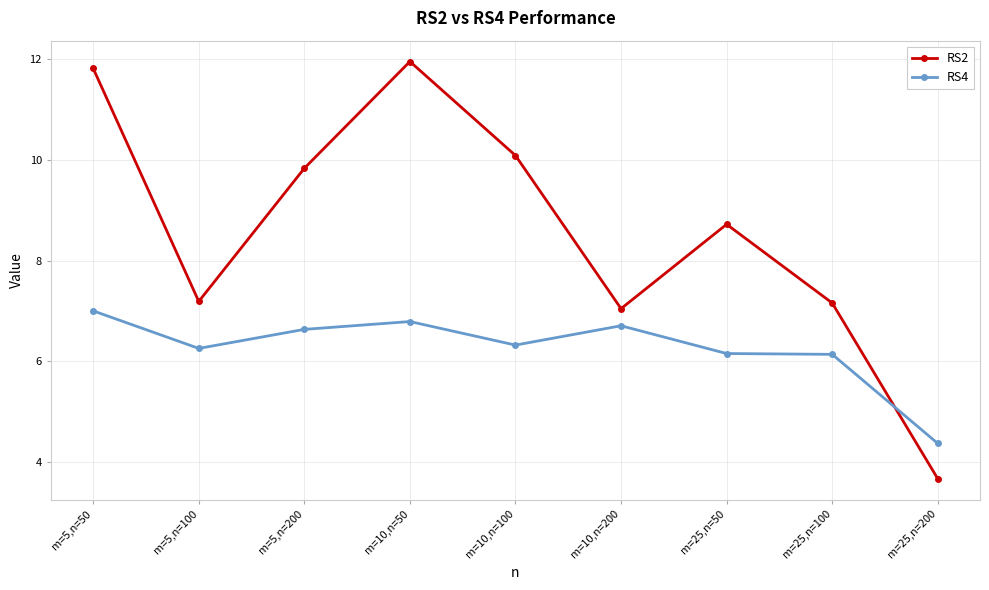

How many lines are shown in the chart?

2